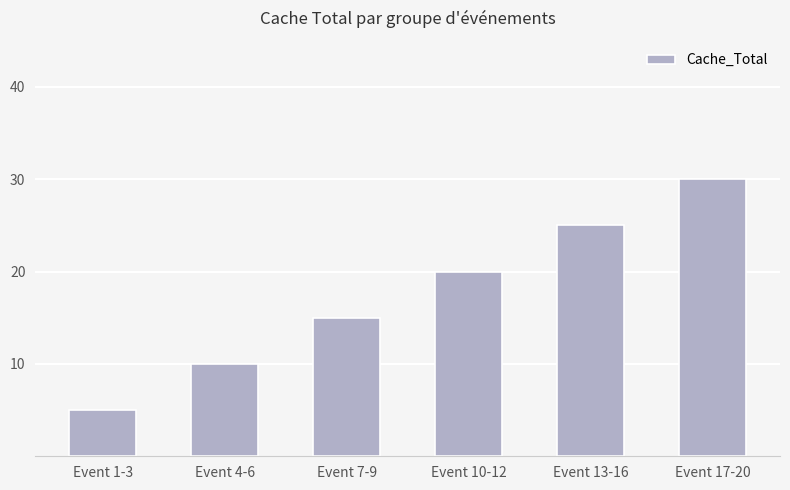

What is the sum of the values at Event 4-6 and Event 1-3?

15